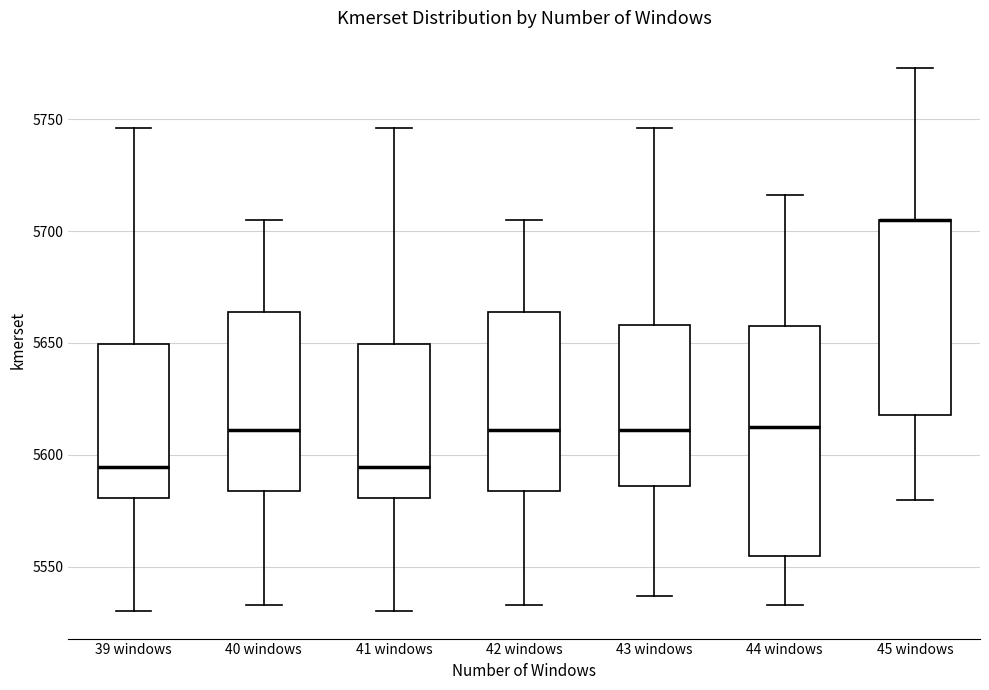

Comparing the boxes themselves (not the whiskers), which one is the tallest?

44 windows